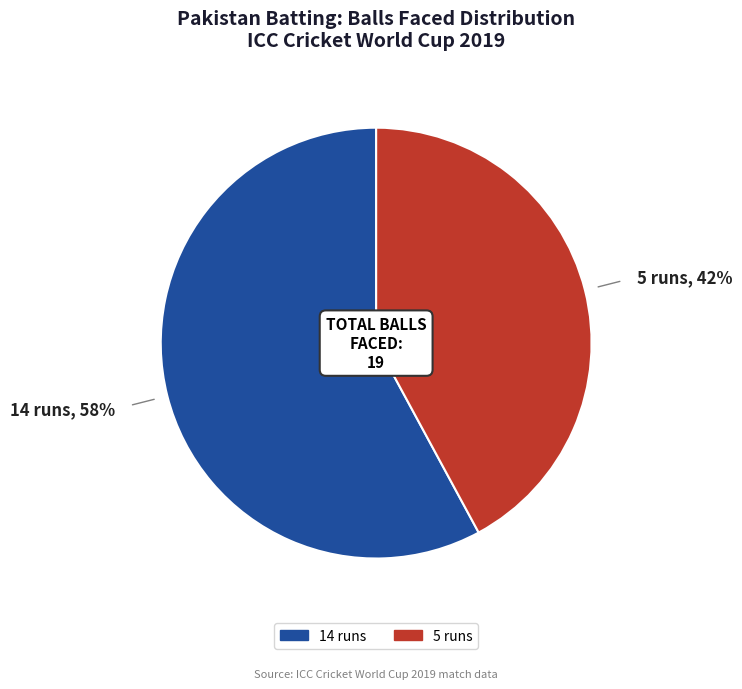

Do 14 runs and 5 runs together represent more than half of the pie?

Yes